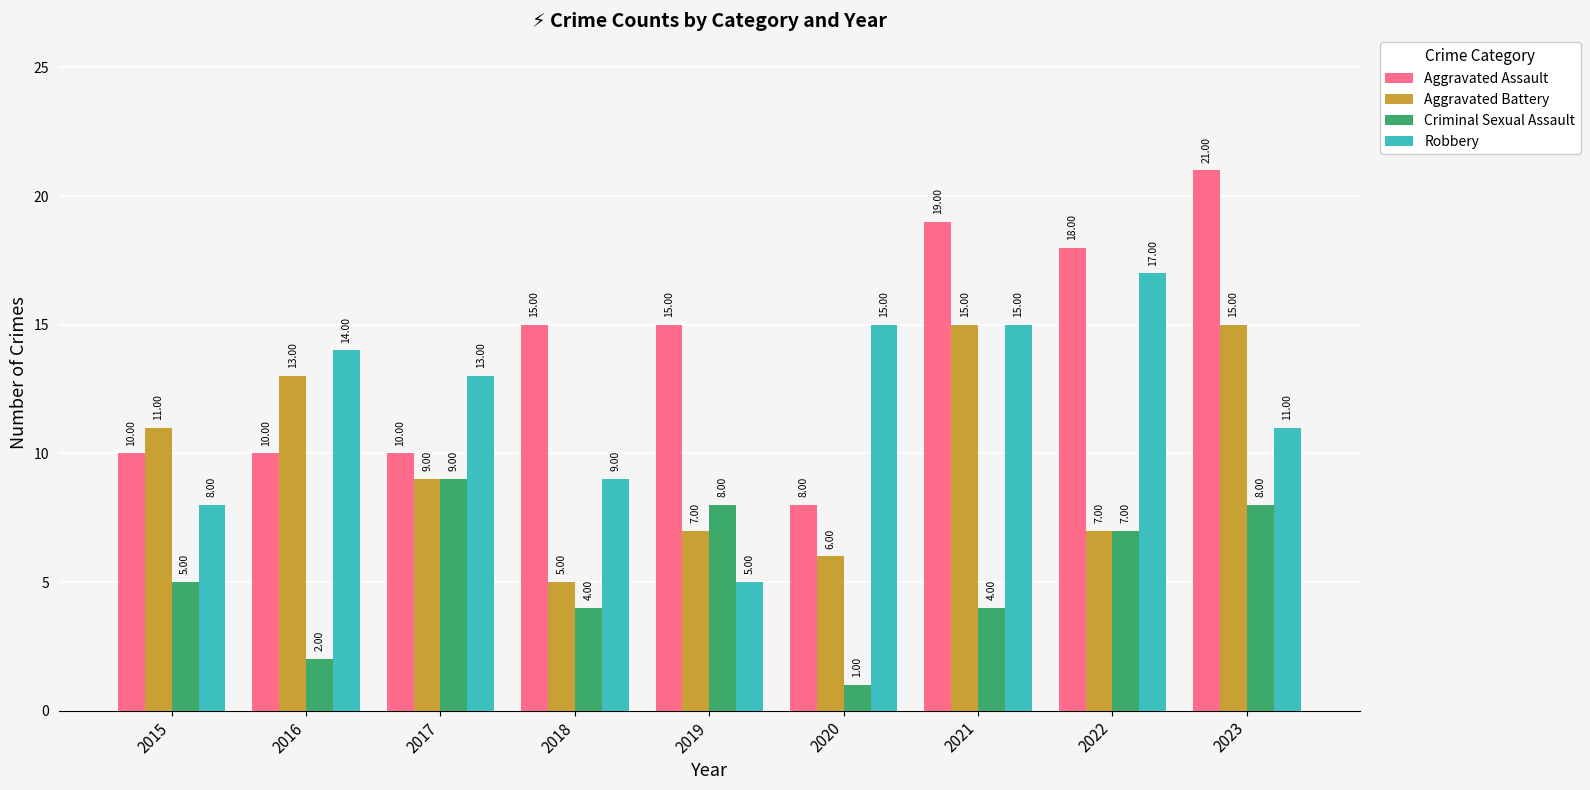

Reading right to left, list all the values displayed in this chart.

Aggravated Assault: 2023=21	2022=18	2021=19	2020=8	2019=15	2018=15	2017=10	2016=10	2015=10
Aggravated Battery: 2023=15	2022=7	2021=15	2020=6	2019=7	2018=5	2017=9	2016=13	2015=11
Criminal Sexual Assault: 2023=8	2022=7	2021=4	2020=1	2019=8	2018=4	2017=9	2016=2	2015=5
Robbery: 2023=11	2022=17	2021=15	2020=15	2019=5	2018=9	2017=13	2016=14	2015=8